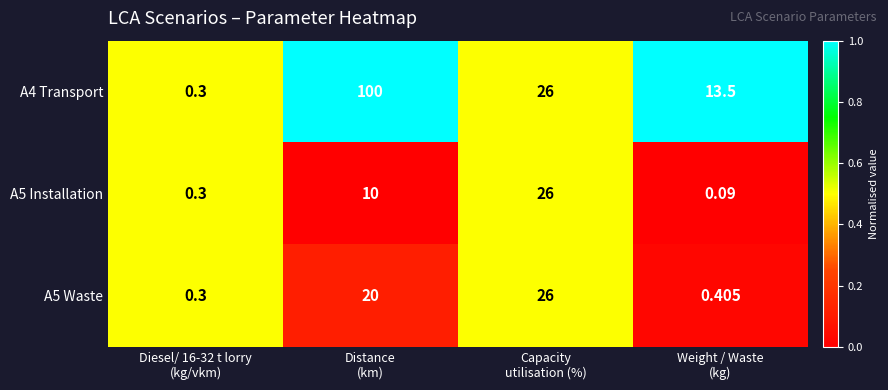

Between Diesel/ 16-32 t lorry
(kg/vkm) and Distance
(km), which series saw the biggest shift?

A4 Transport